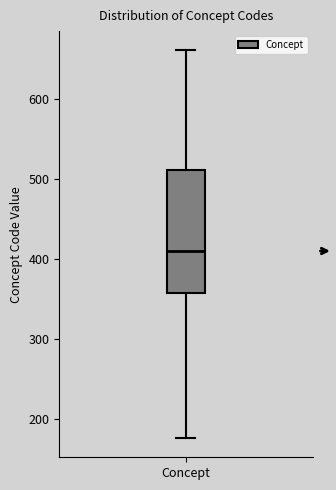

Transcribe this box plot: give where the median line is, the range the box spans, and where the two whiskers end, as read against the y-axis. The values are not printed on the chart, so give them approximately, as read against the axis.

median 410, box 360 to 510, whiskers 180 to 660